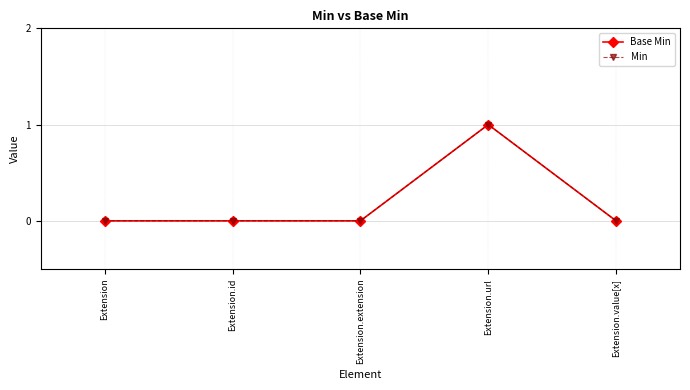

Rank the series at Extension.url from highest to lowest value.

Base Min, Min